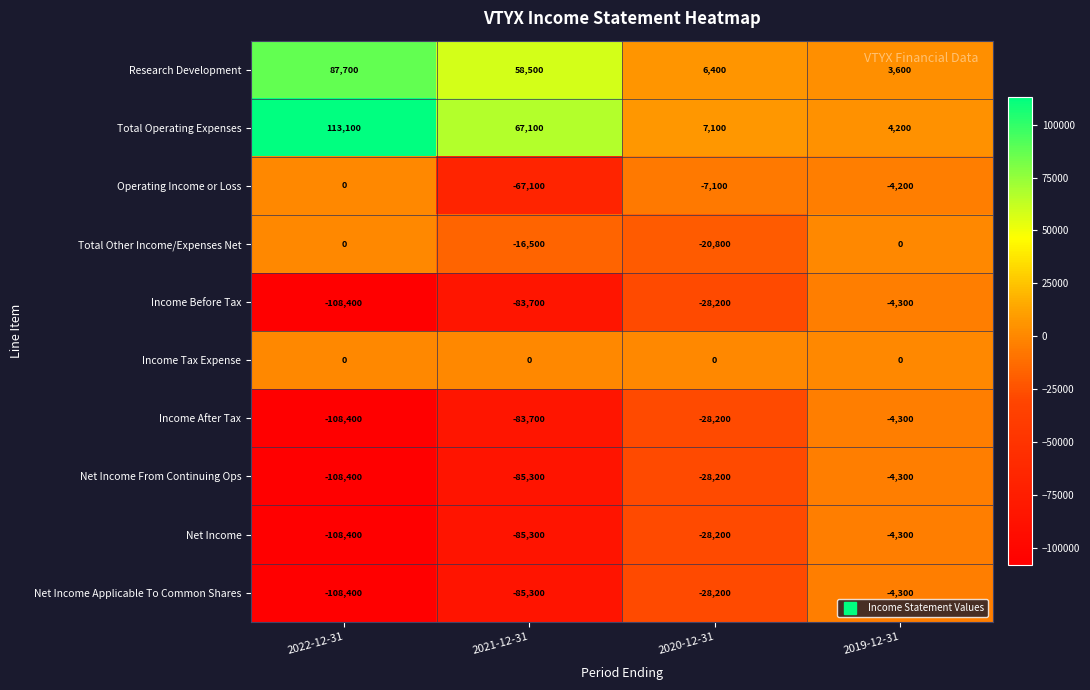

At which category is the sum across all series the highest?

2019-12-31